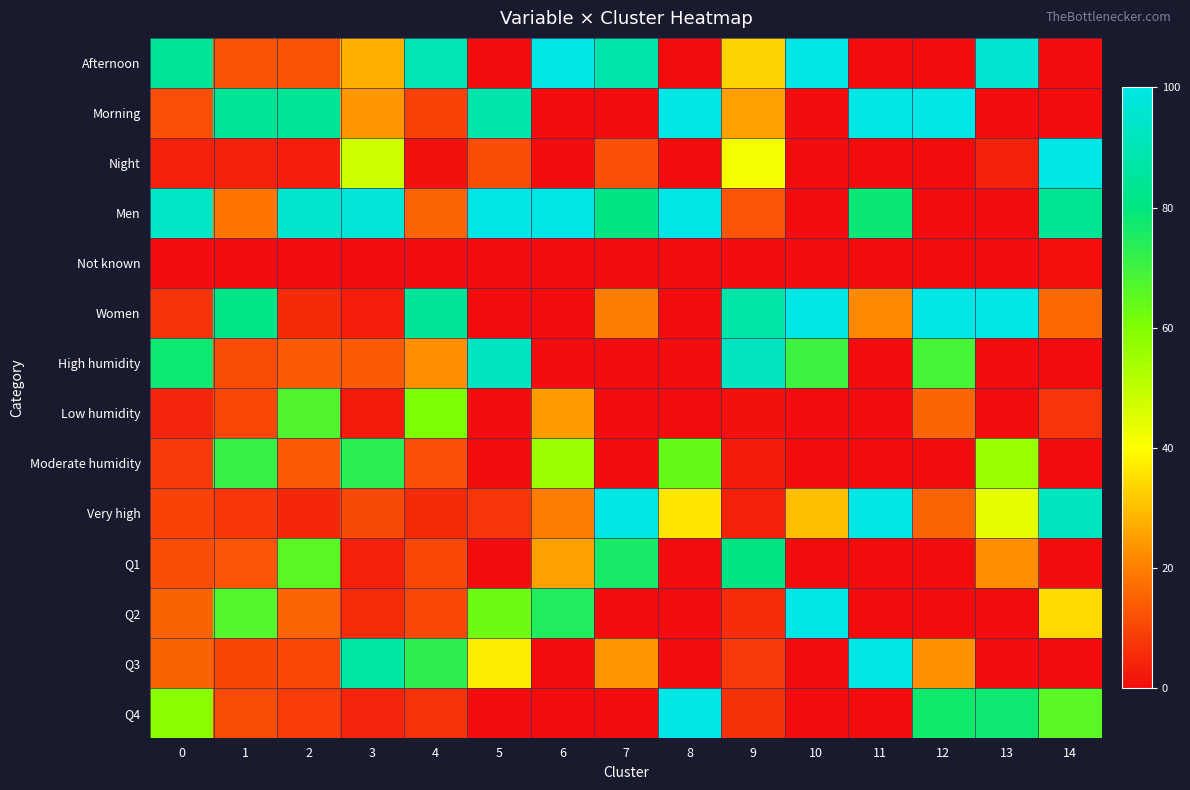

Which series has the largest total across all categories?

Men